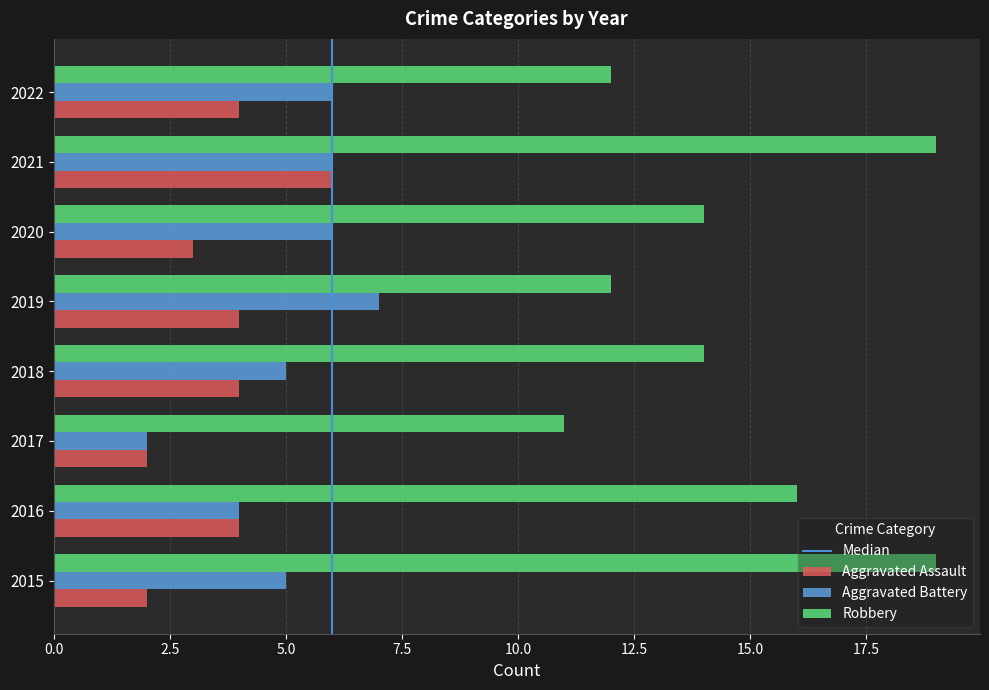

What is the maximum value for Aggravated Assault?

6